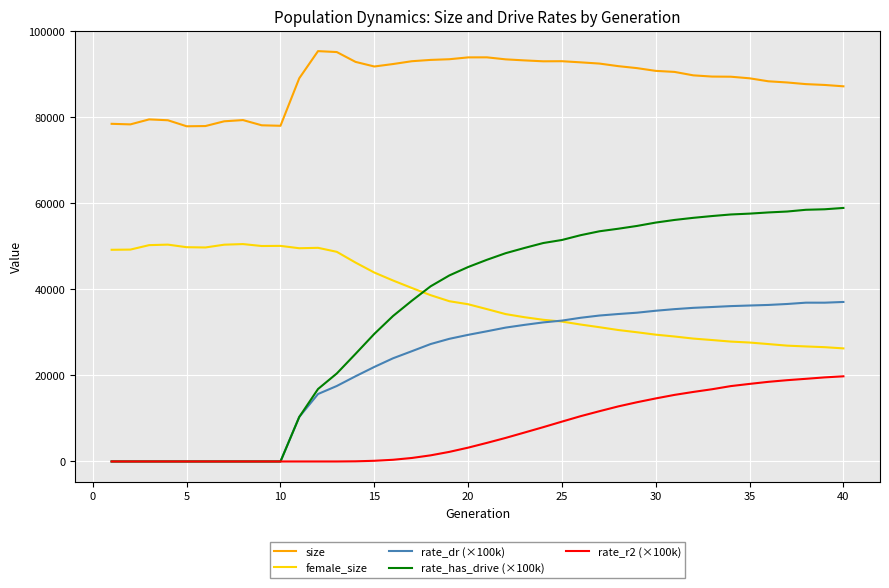

Rank the series by their maximum value, from lowest to highest.

rate_r2 (×100k), rate_dr (×100k), female_size, rate_has_drive (×100k), size